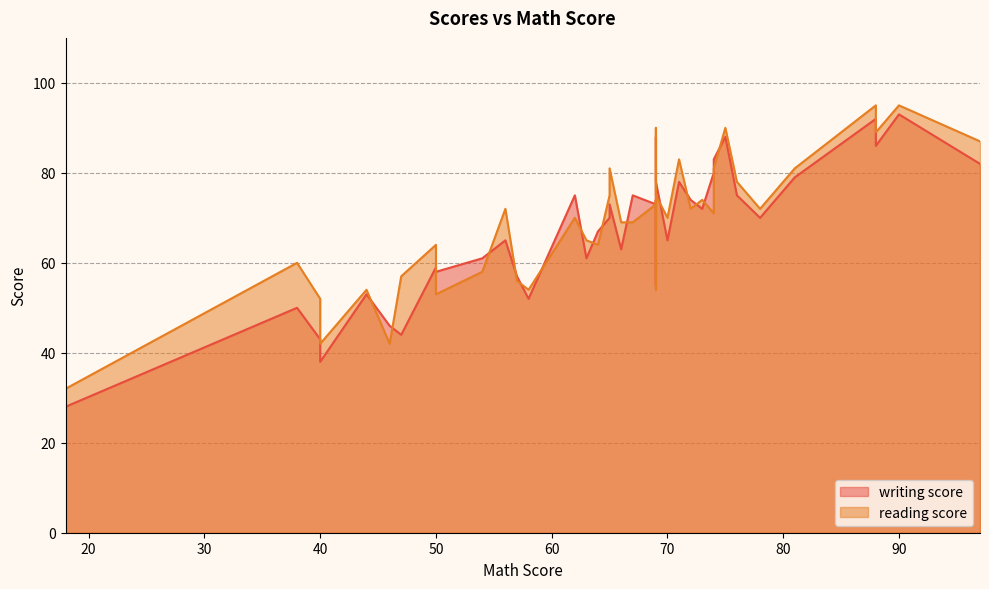

Where is the first local minimum for reading score?

3